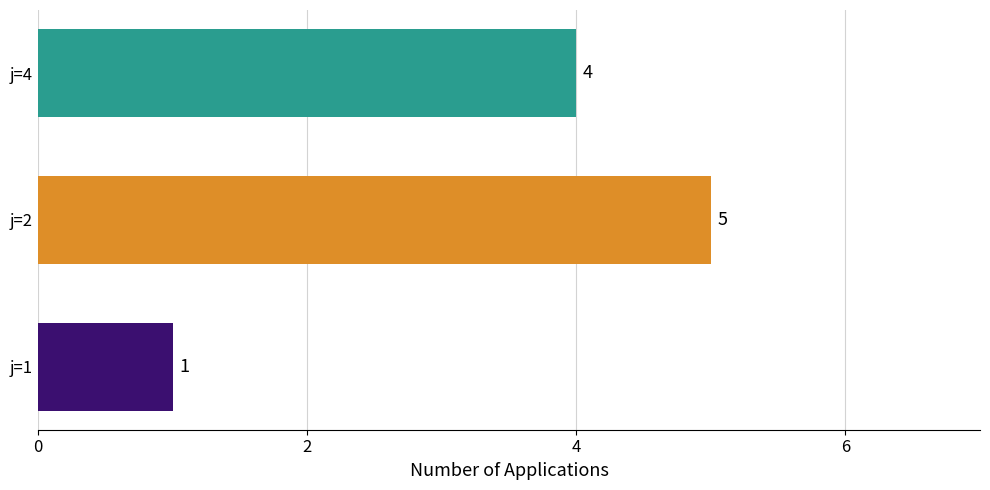

Reading bottom to top, extract all data points from this chart.

j=1=1	j=2=5	j=4=4